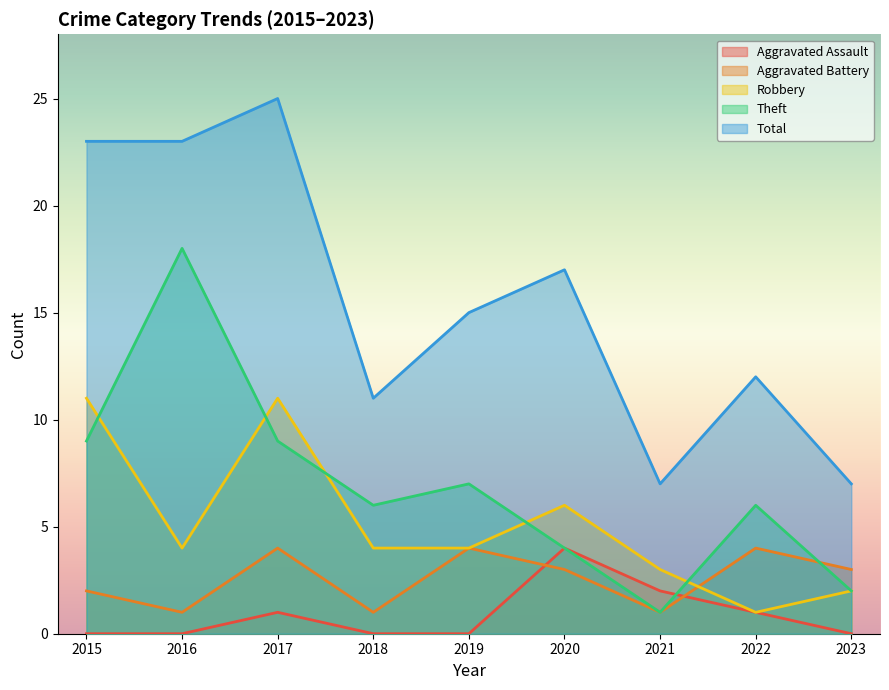

What is the average value of the Aggravated Assault series?

1